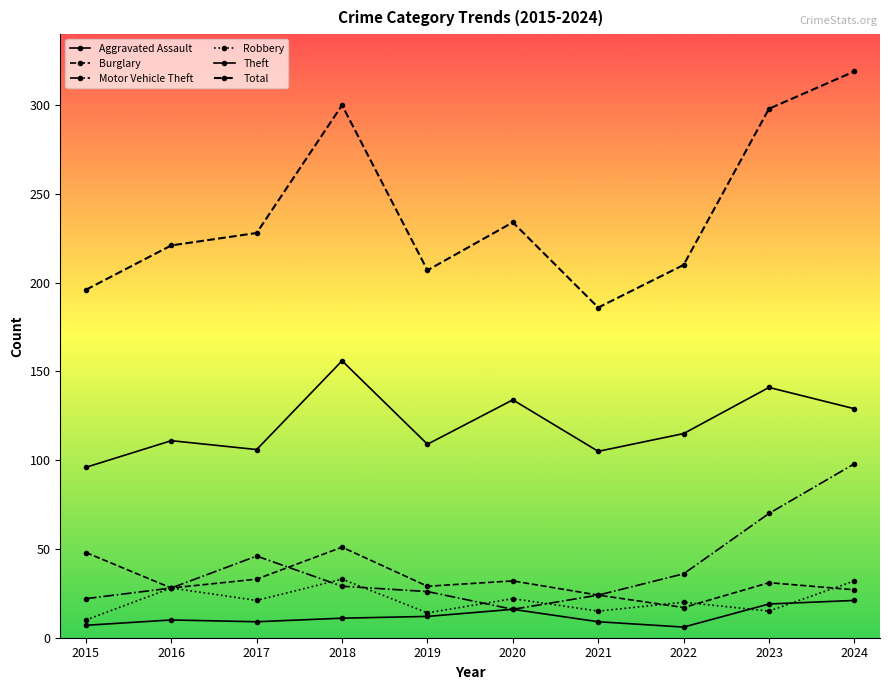

What is the difference between the second highest and second lowest values in the Theft series?

36